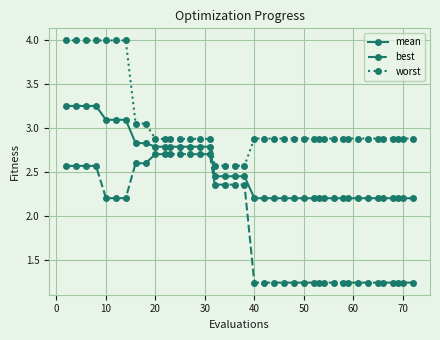

Which series has the widest spread of values?

best